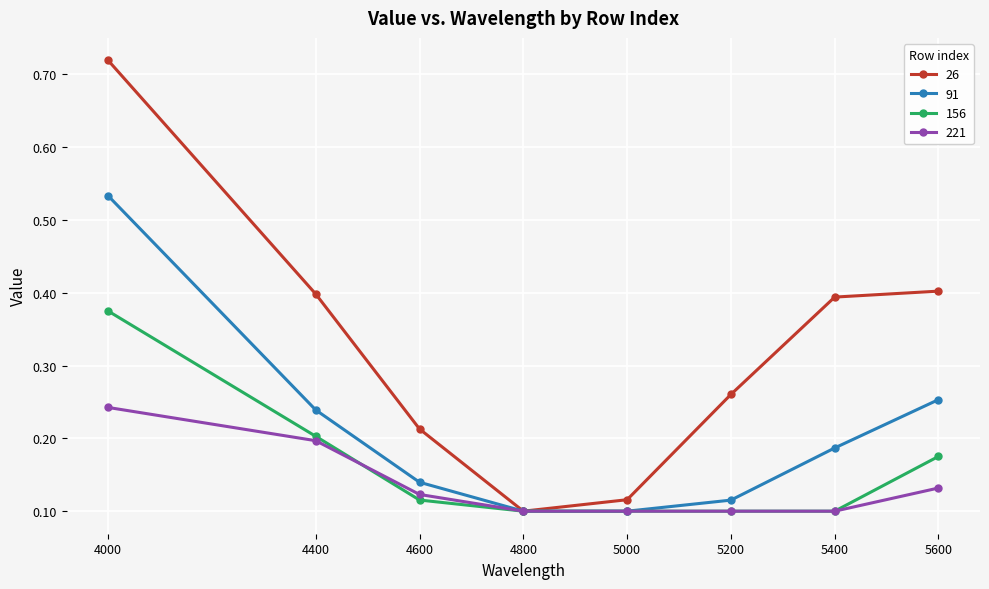

Which series has the widest spread of values?

26